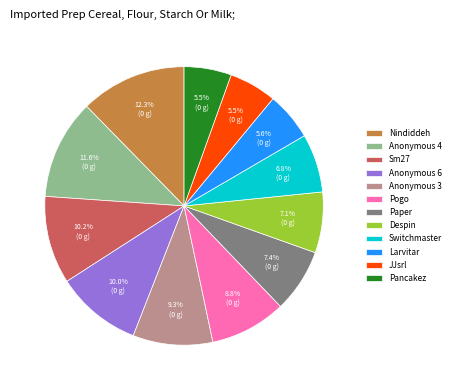

What is the largest slice in the pie chart?

Nindiddeh